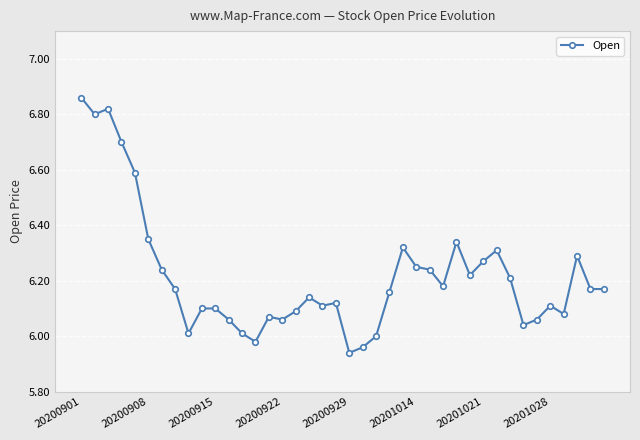

True or false: the data has more than 2 interior local peaks.

True